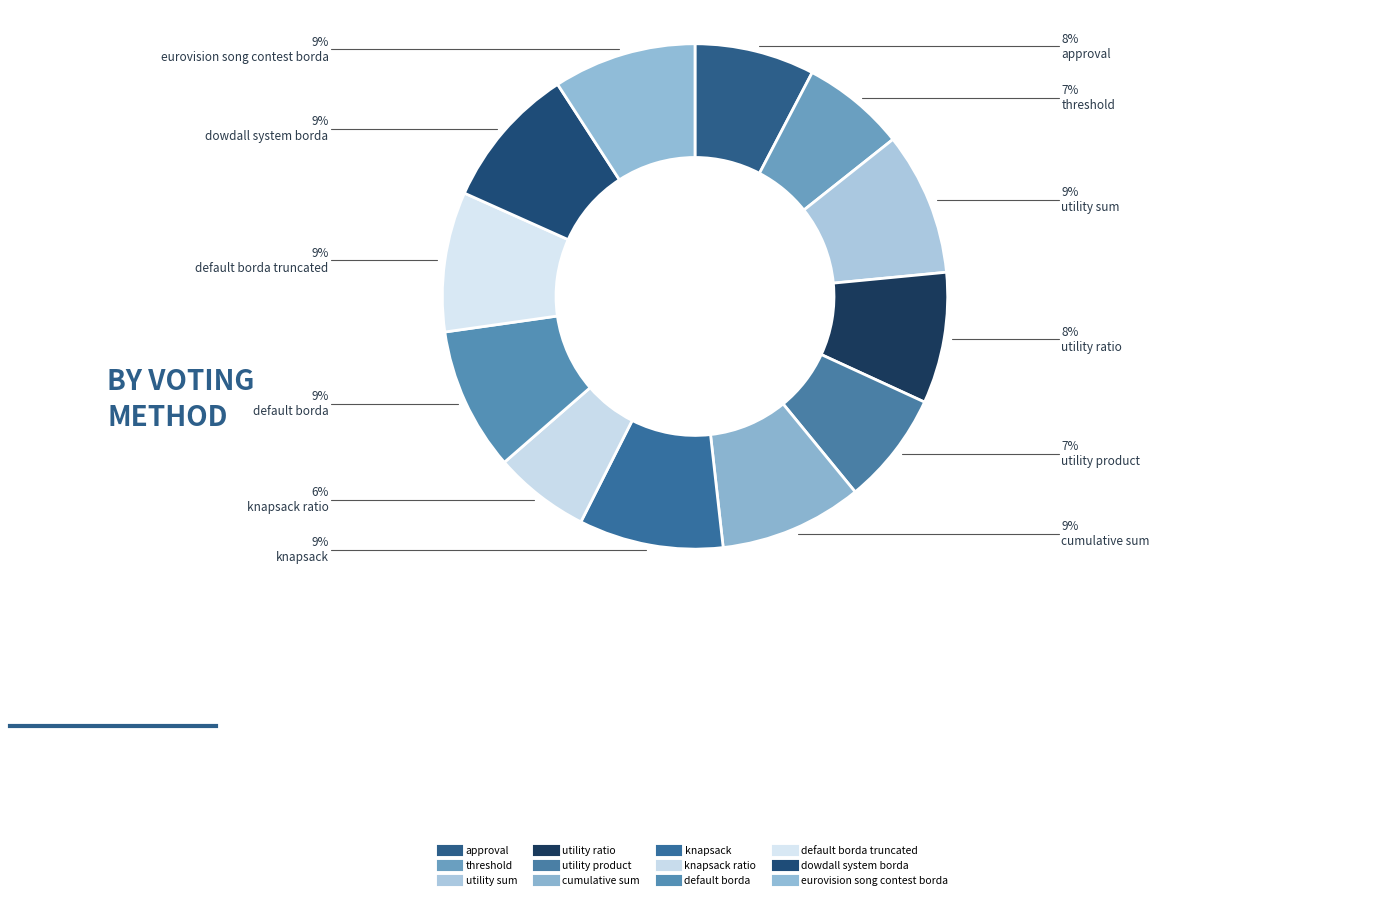

Count the number of slices in the pie.

12